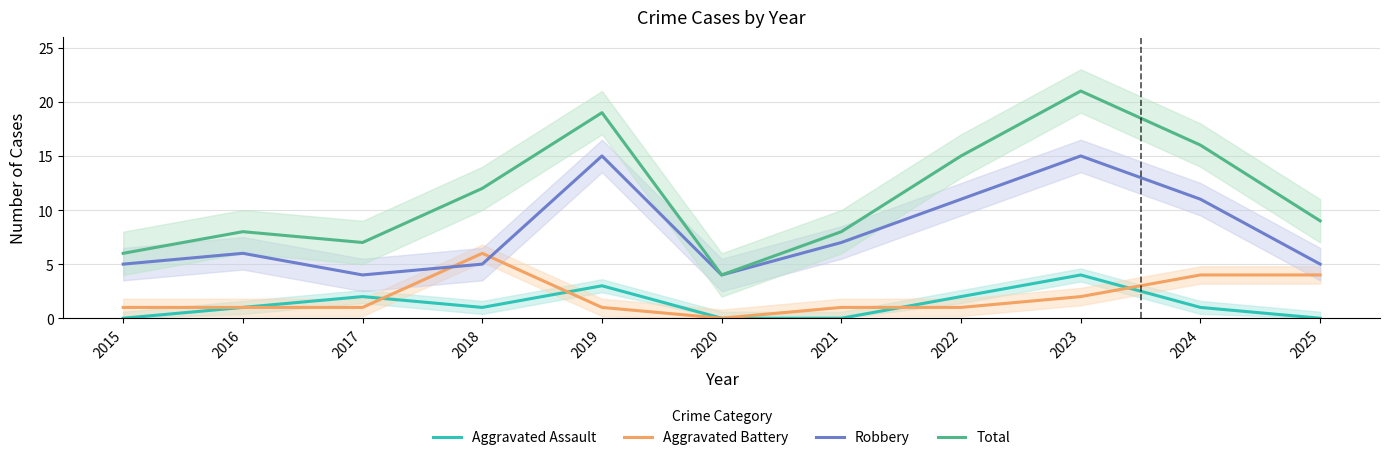

Between 2016 and 2021, which series saw the biggest shift?

Aggravated Assault